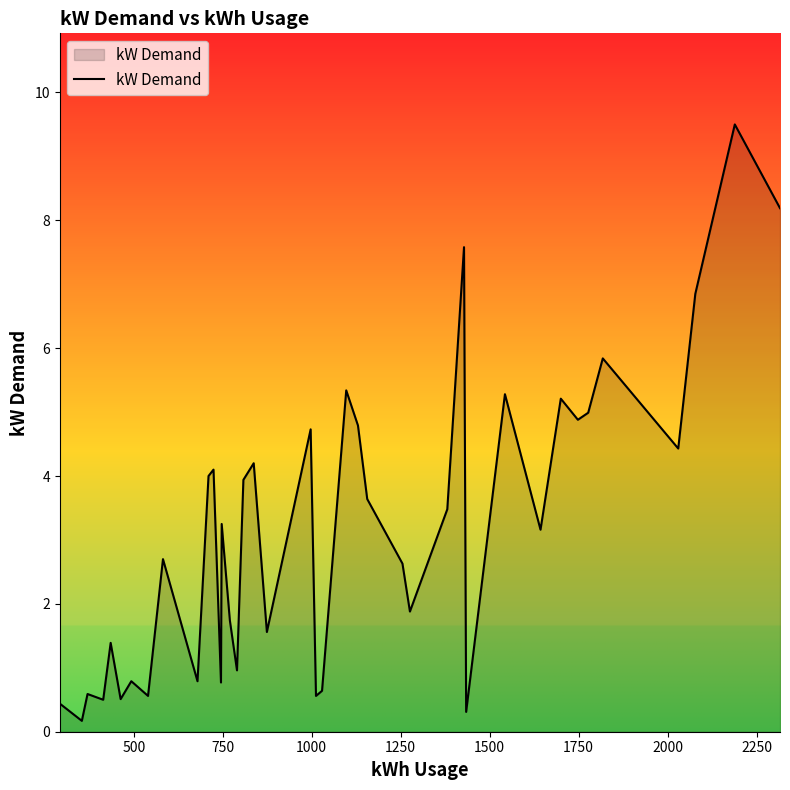

What is the maximum value shown in the chart?

9.5